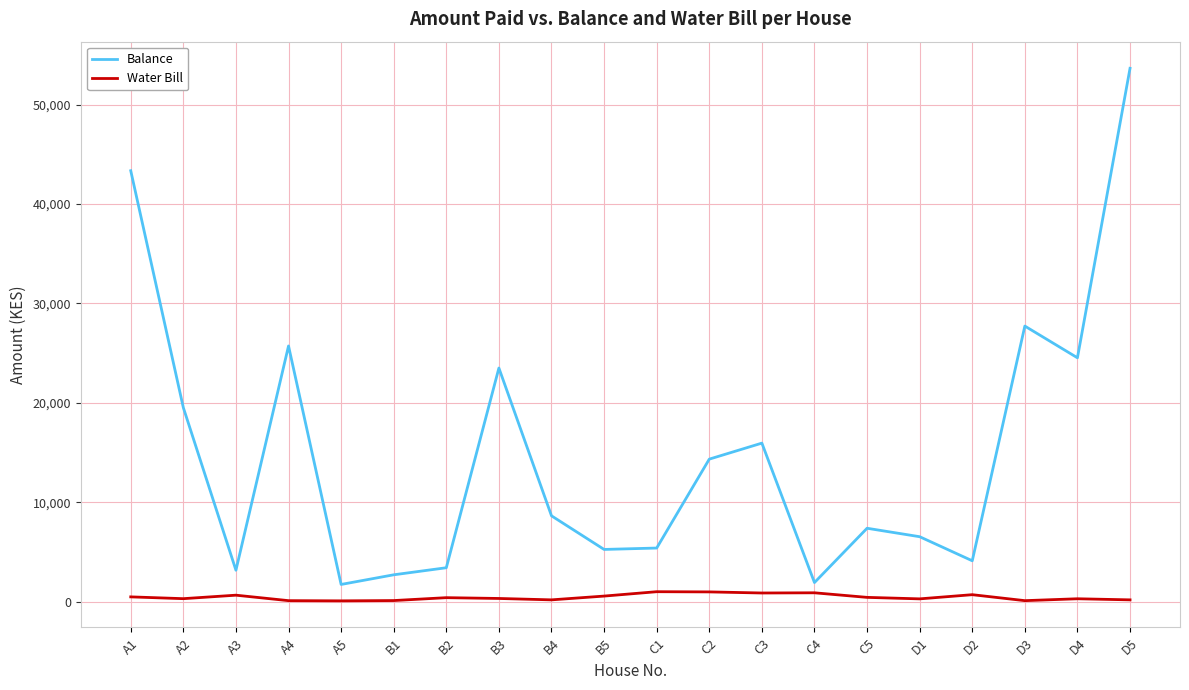

What is the total value across all series at C4?

2850